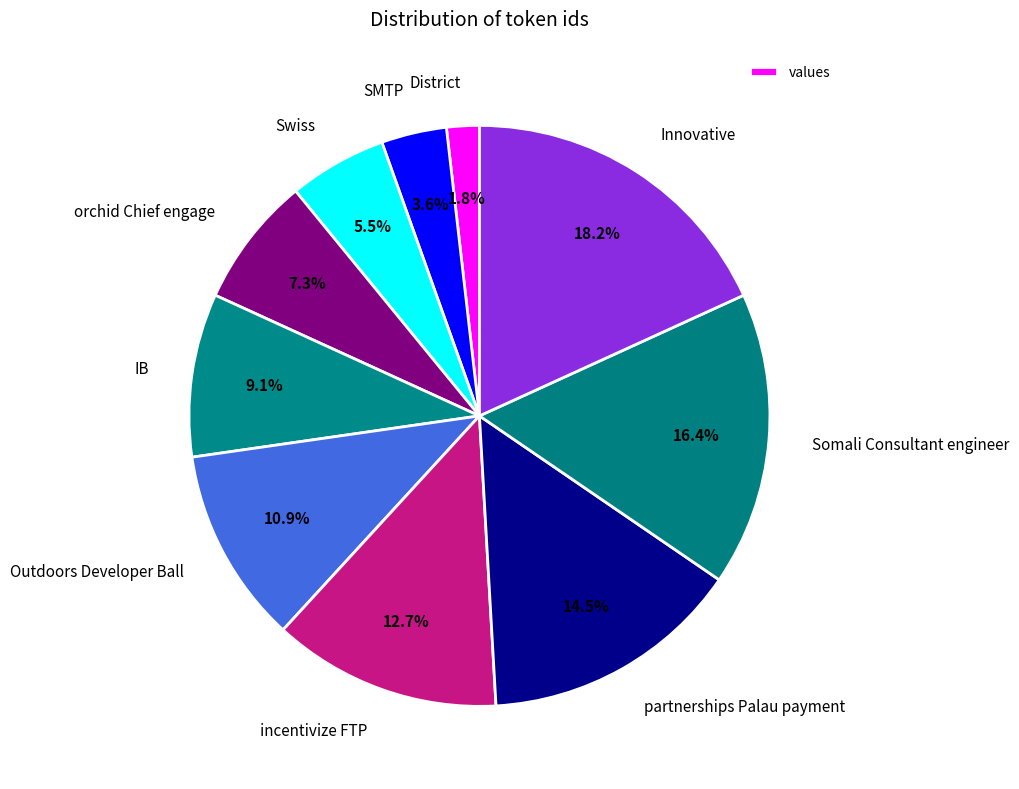

Does District represent more than half of the total?

No